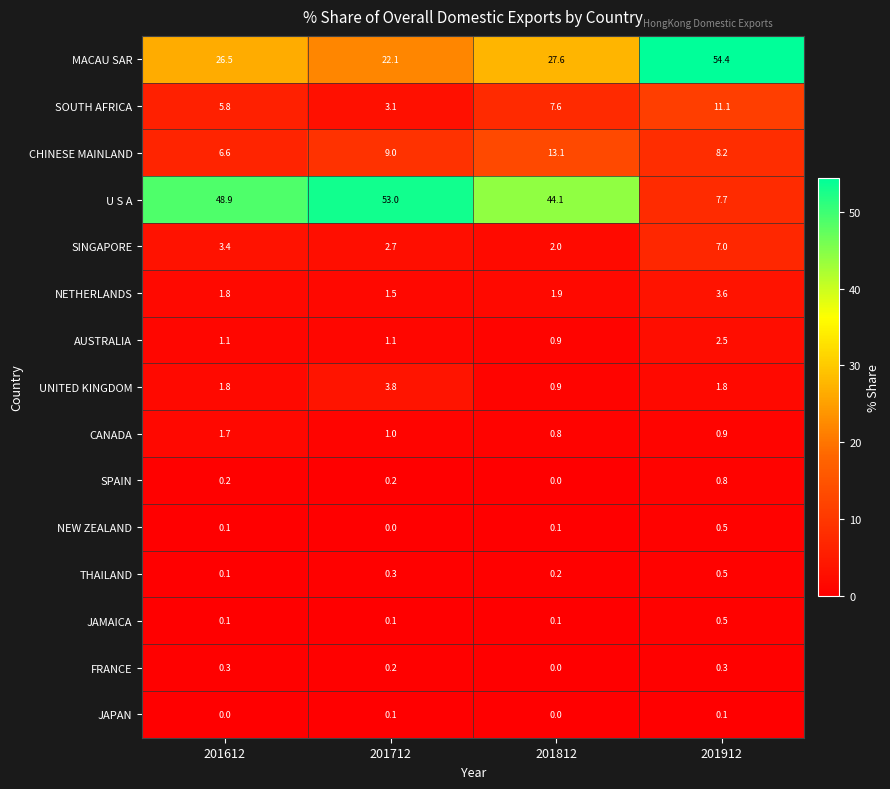

Rank the categories by SOUTH AFRICA value from lowest to highest.

201712, 201612, 201812, 201912